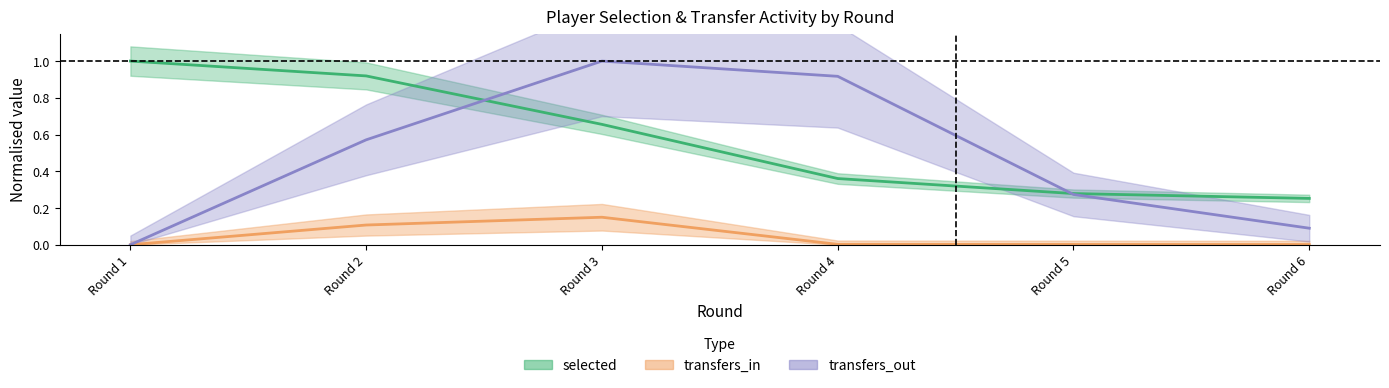

At how many categories does at least one series exceed 0?

6